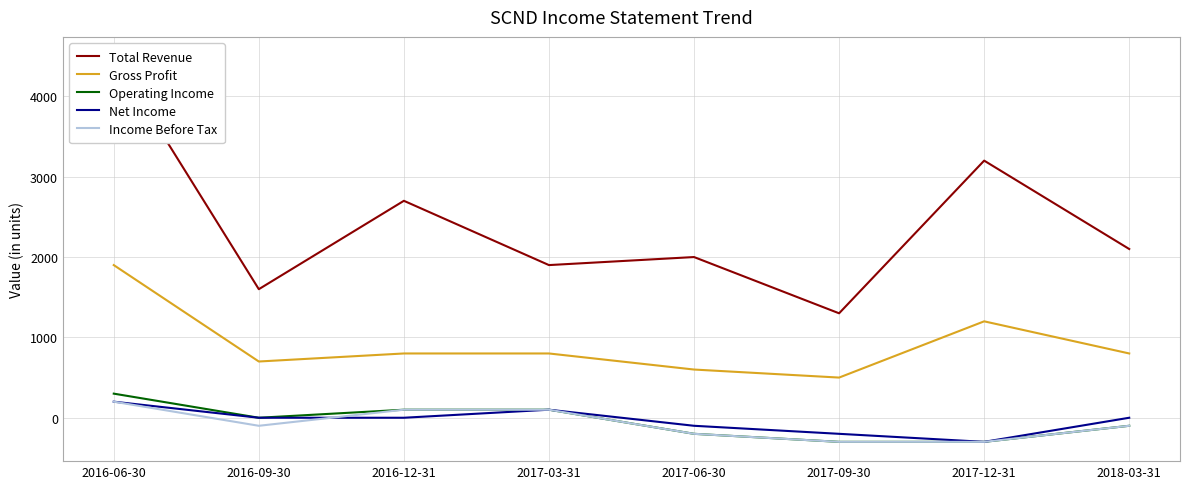

Reading left to right, what are all the values shown in this chart?

Total Revenue: 4500	1600	2700	1900	2000	1300	3200	2100
Gross Profit: 1900	700	800	800	600	500	1200	800
Operating Income: 300	0	100	100	-200	-300	-300	-100
Net Income: 200	0	0	100	-100	-200	-300	0
Income Before Tax: 200	-100	100	100	-200	-300	-300	-100